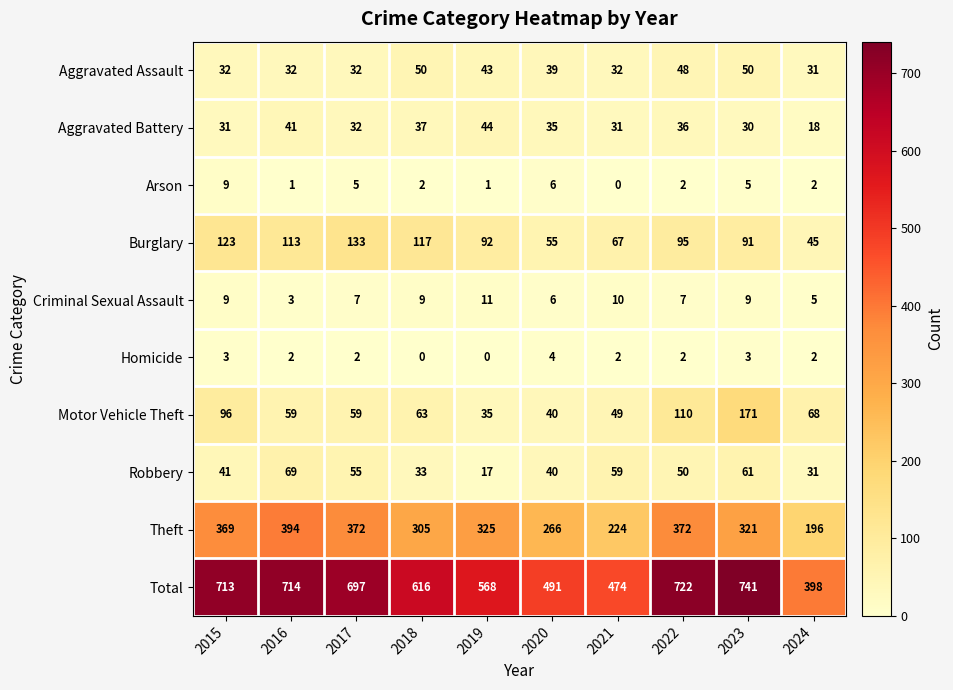

Which series has the largest total across all categories?

Total